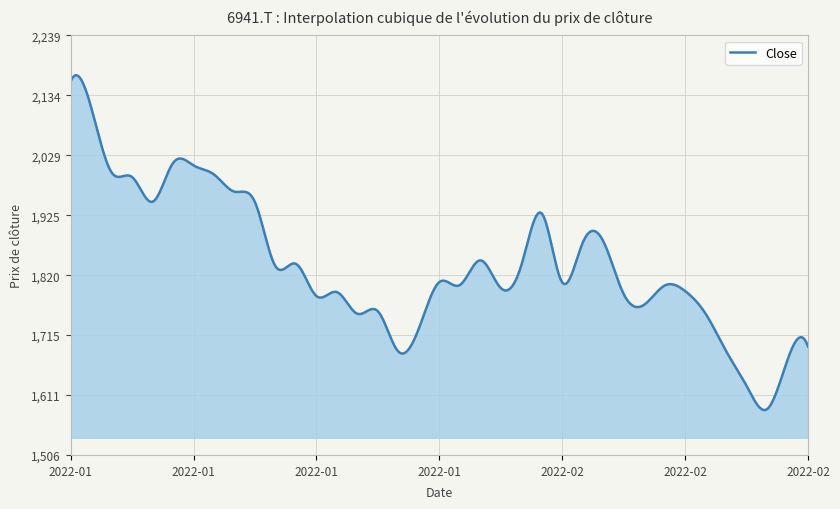

What is the difference between the maximum and minimum values?

585.0